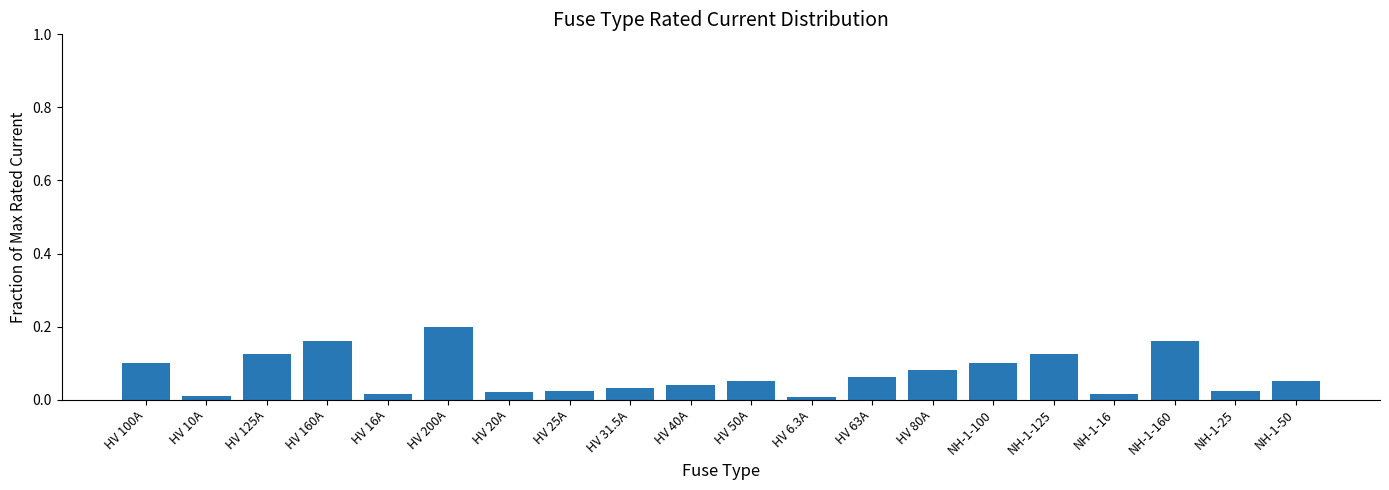

Which has a higher value, NH-1-50 or HV 10A?

NH-1-50